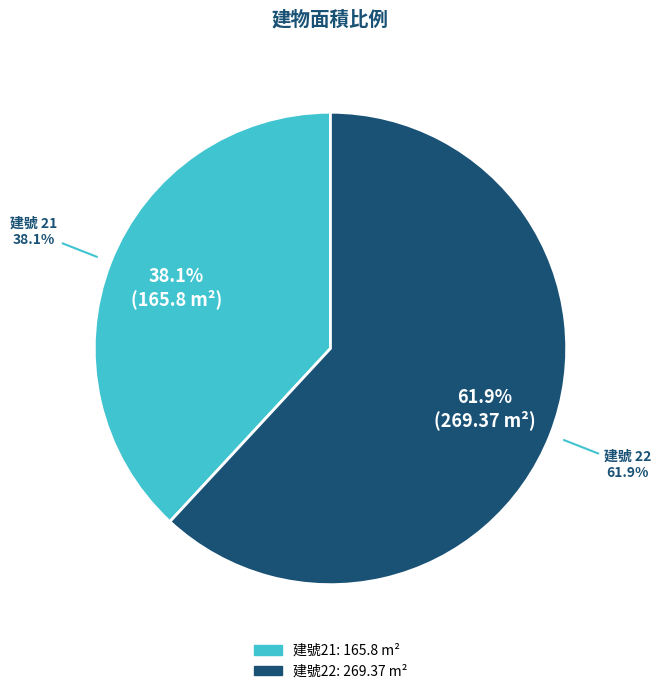

What percentage is the 22 slice, to the nearest percent?

62%